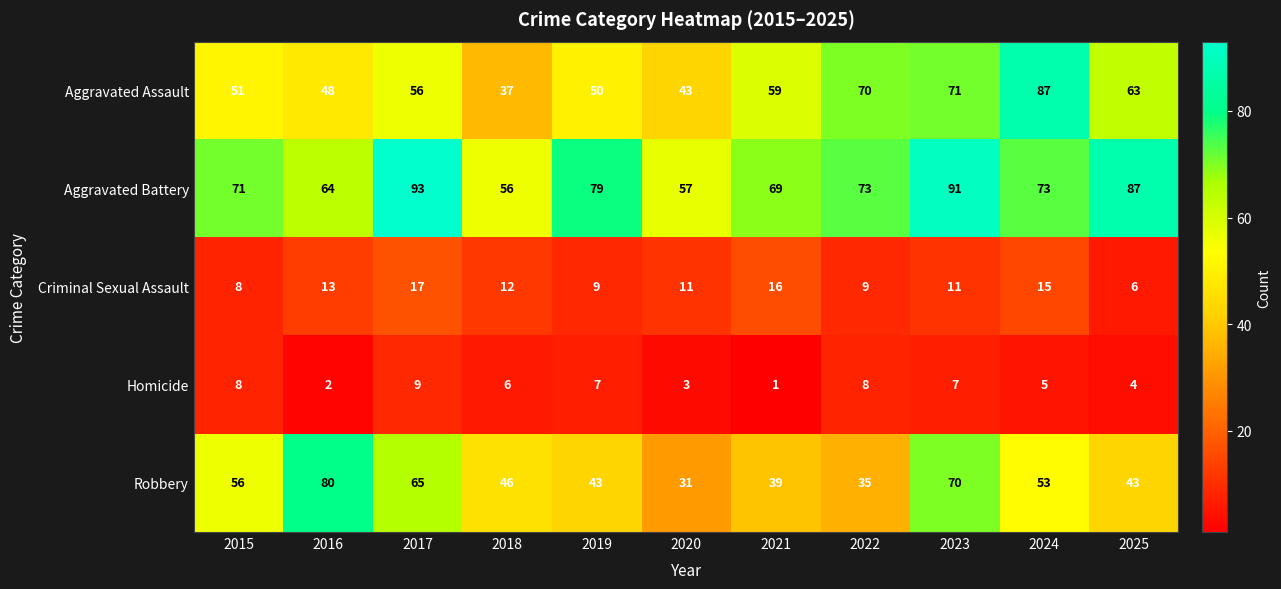

Rank the series by their maximum value, from highest to lowest.

Aggravated Battery, Aggravated Assault, Robbery, Criminal Sexual Assault, Homicide